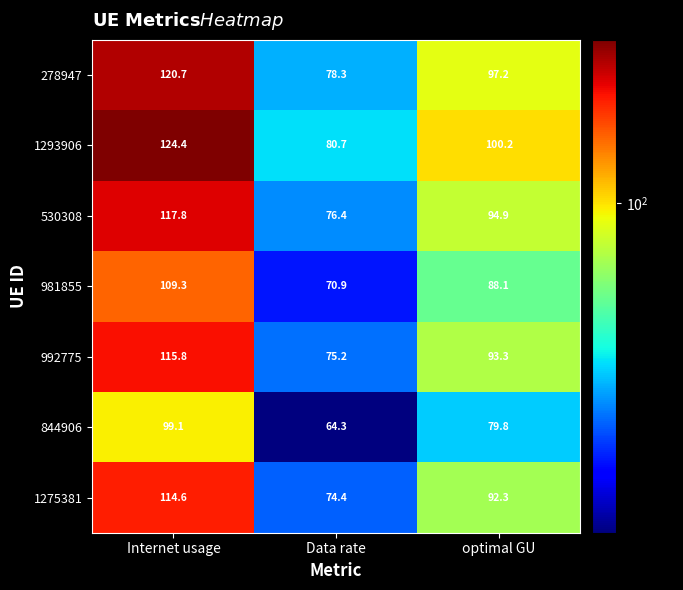

Count the number of data series in this chart.

7